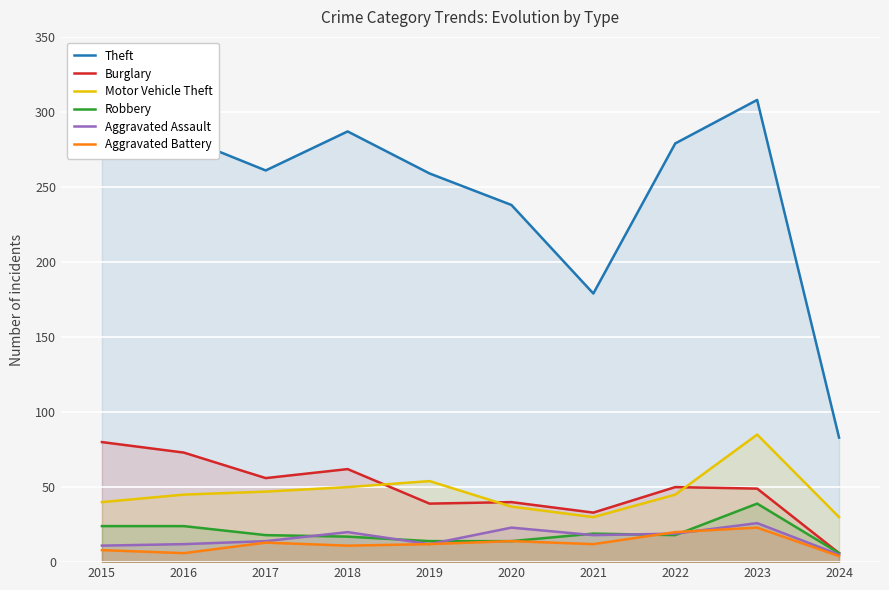

Rank the categories by Aggravated Assault value from highest to lowest.

2023, 2020, 2018, 2022, 2021, 2017, 2016, 2019, 2015, 2024